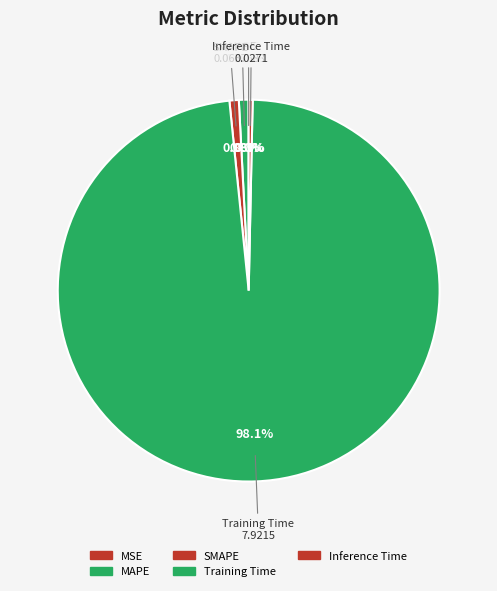

The Training Time slice represents 98% of the pie. True or false?

True